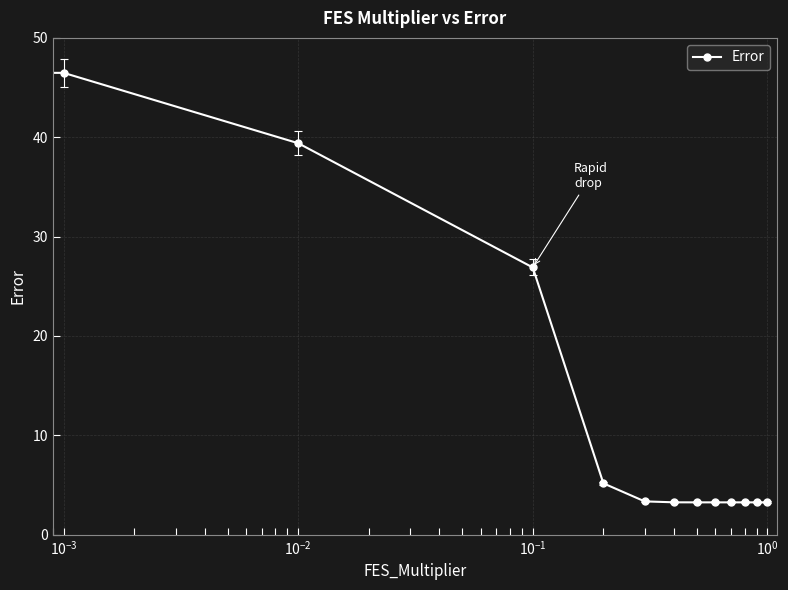

What is the value of the 11th point from the left?

3.3